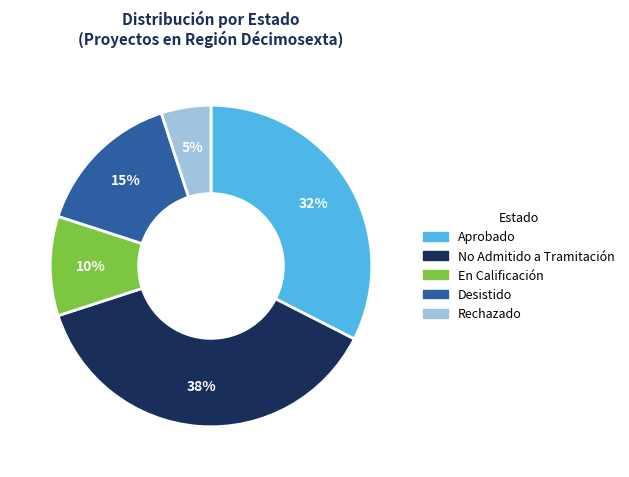

What percentage is the No Admitido a Tramitación slice, to the nearest percent?

37%